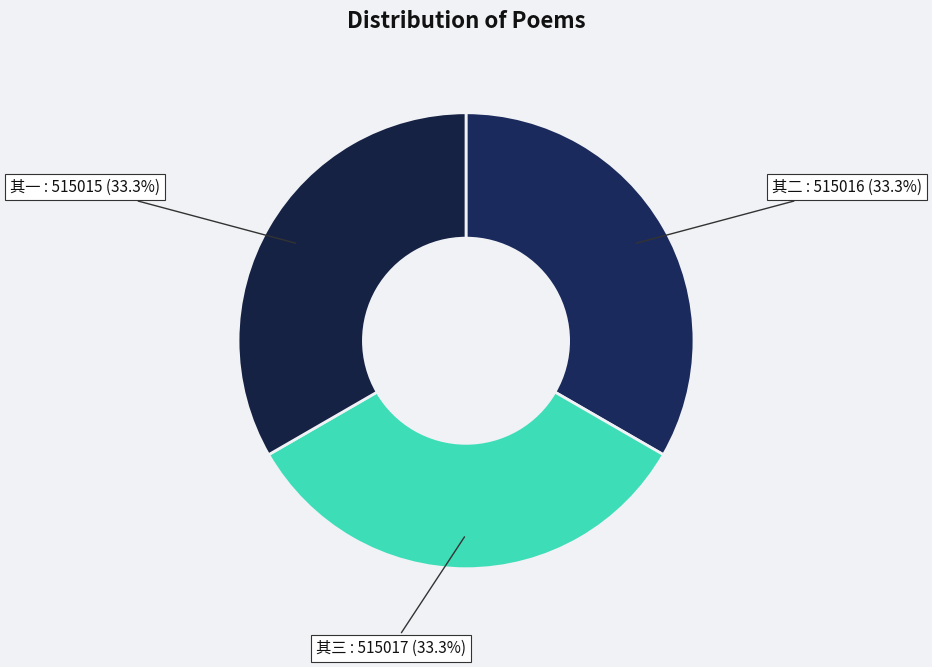

How many slices are in this pie chart?

3